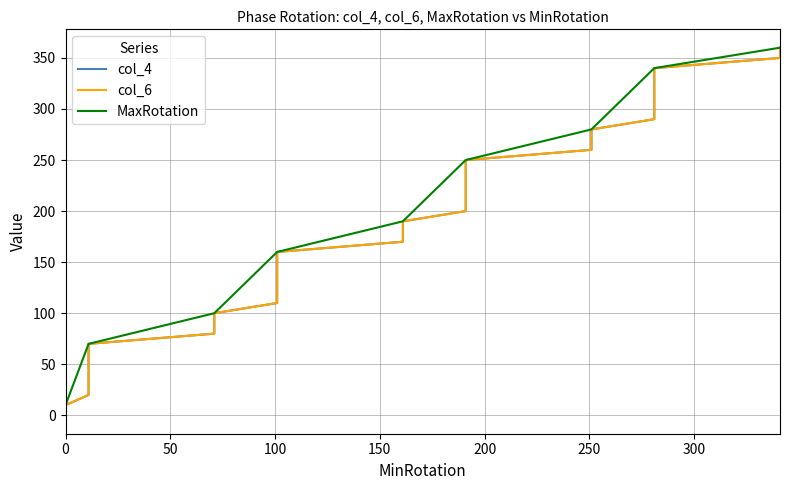

What is the maximum value shown in the chart?

360